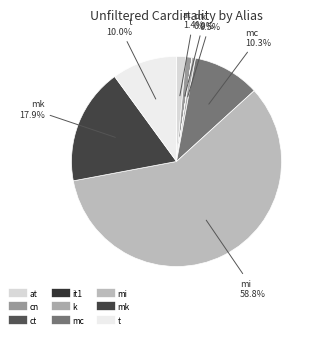

Does mi represent more than half of the total?

Yes